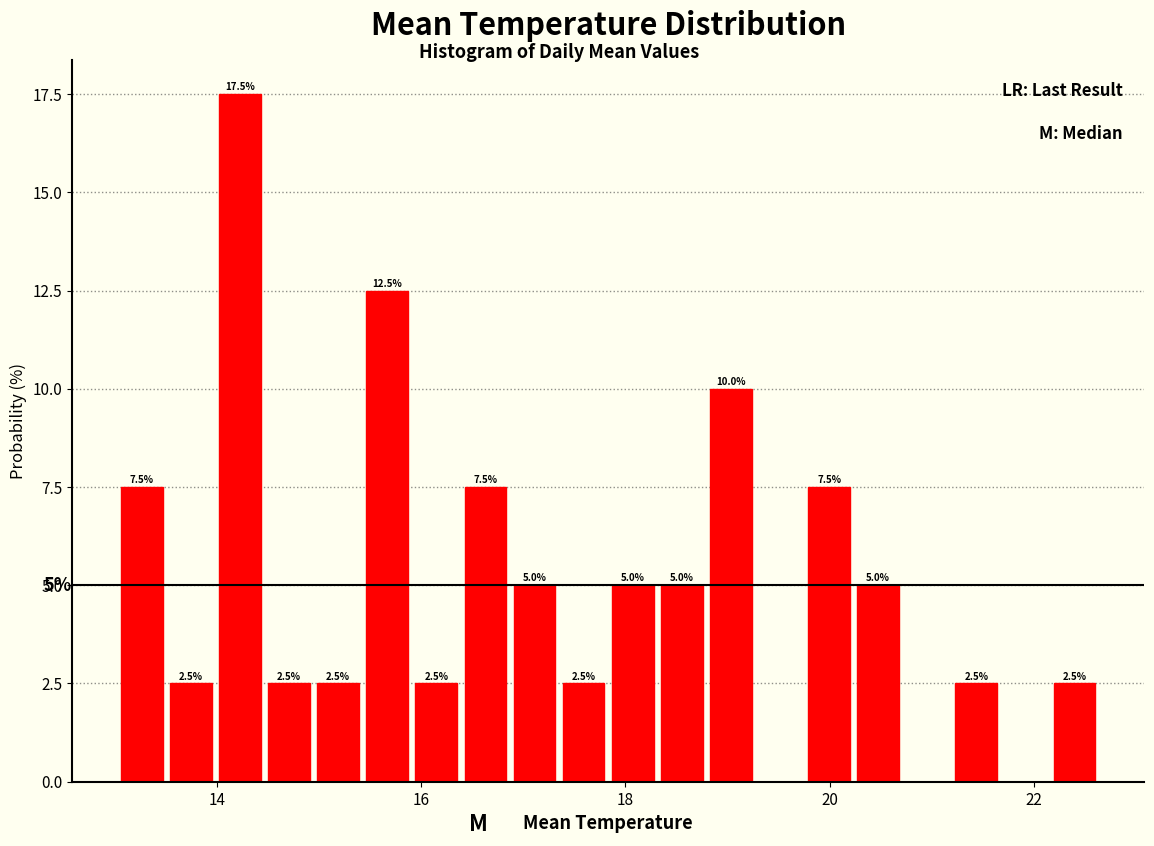

Around what value on the x-axis is the tallest bar? Give the approximate position of its centre, as read against the axis.

14.2